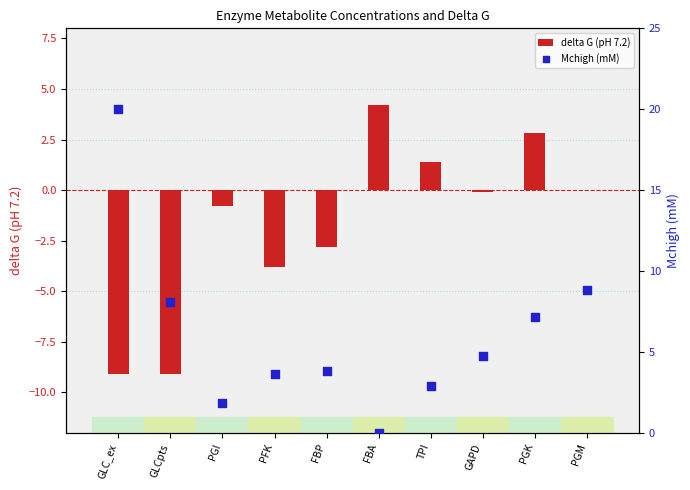

Which series has the largest Y range (max minus min)?

Mchigh (mM)